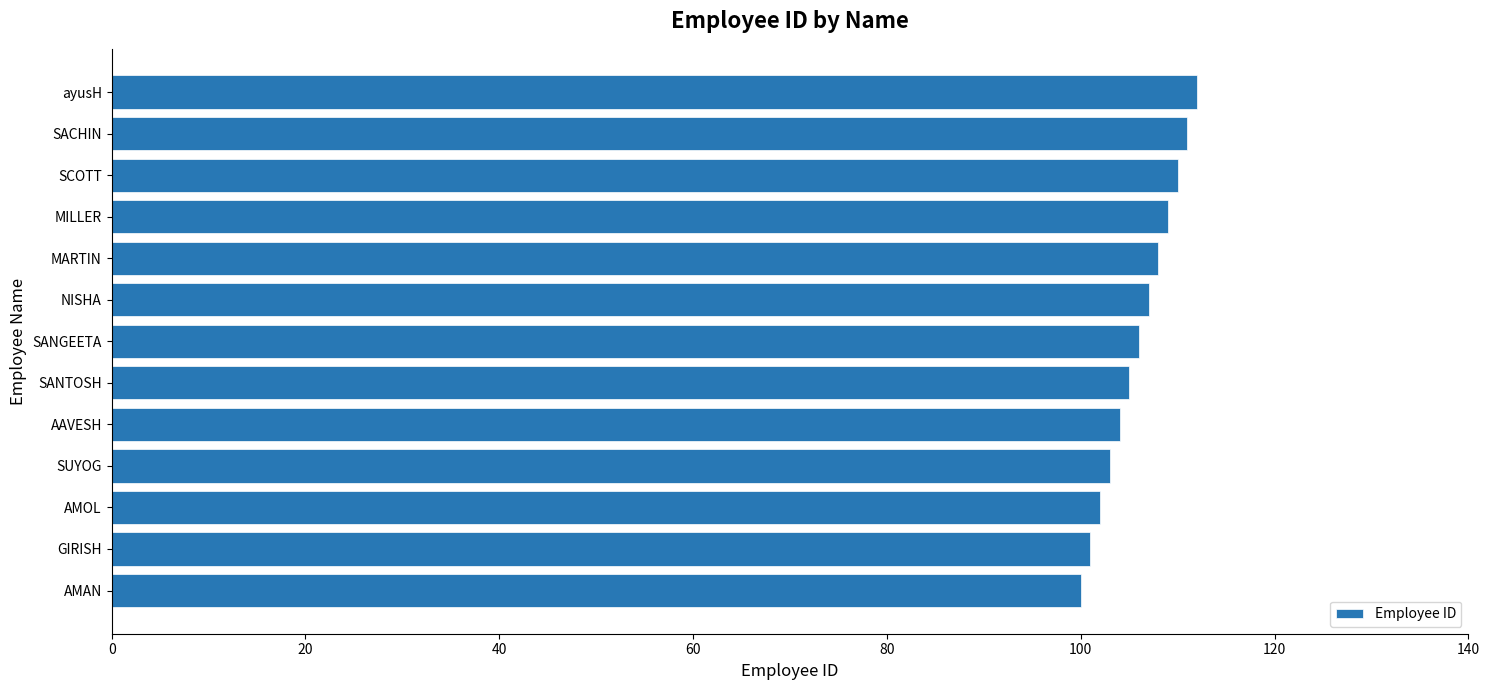

What is the maximum value shown in the chart?

112